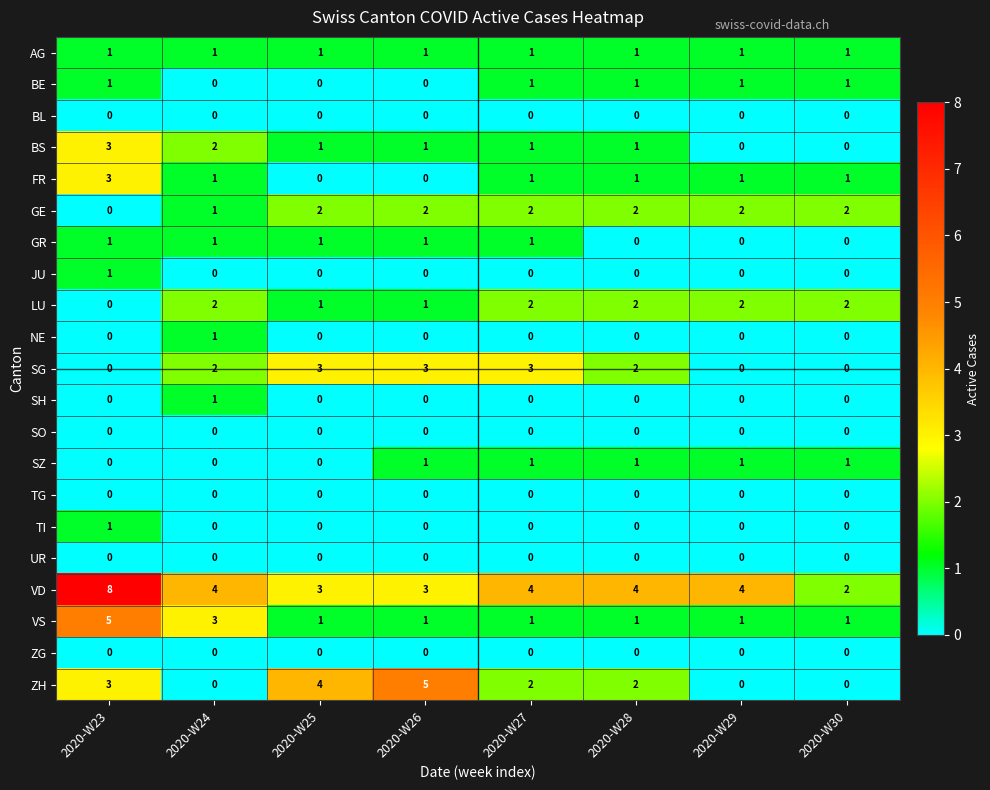

Is it true that TI equals -1 at 2020-W30?

False